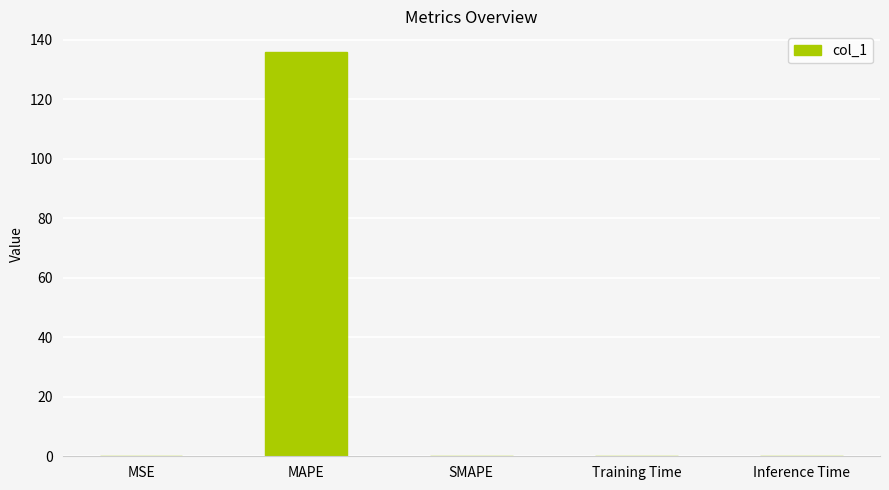

The value at MAPE is 136.1. True or false?

True